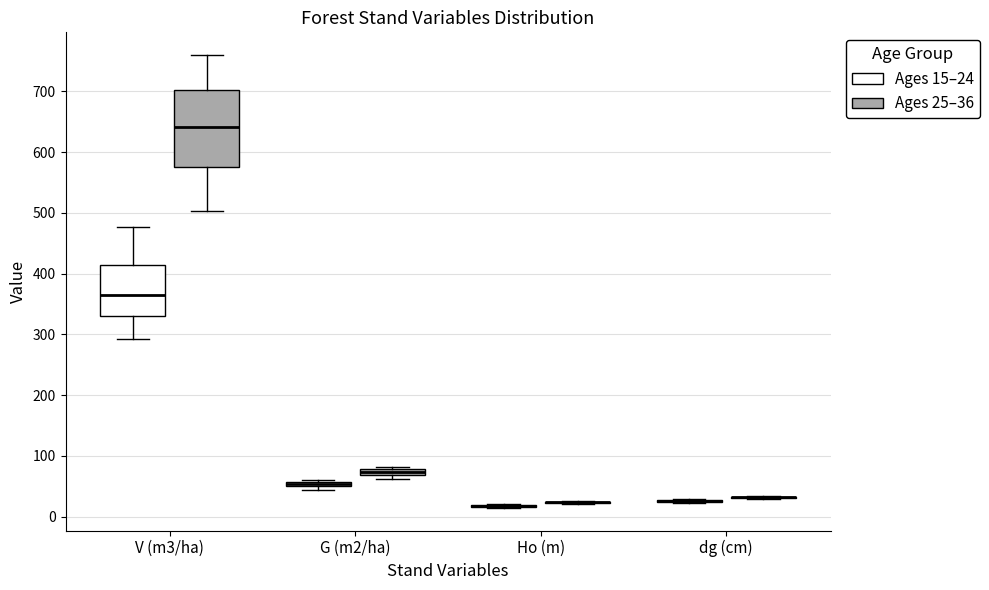

Which box is the tallest, from its lower edge to its upper edge?

V (m3/ha) (Ages 25–36)